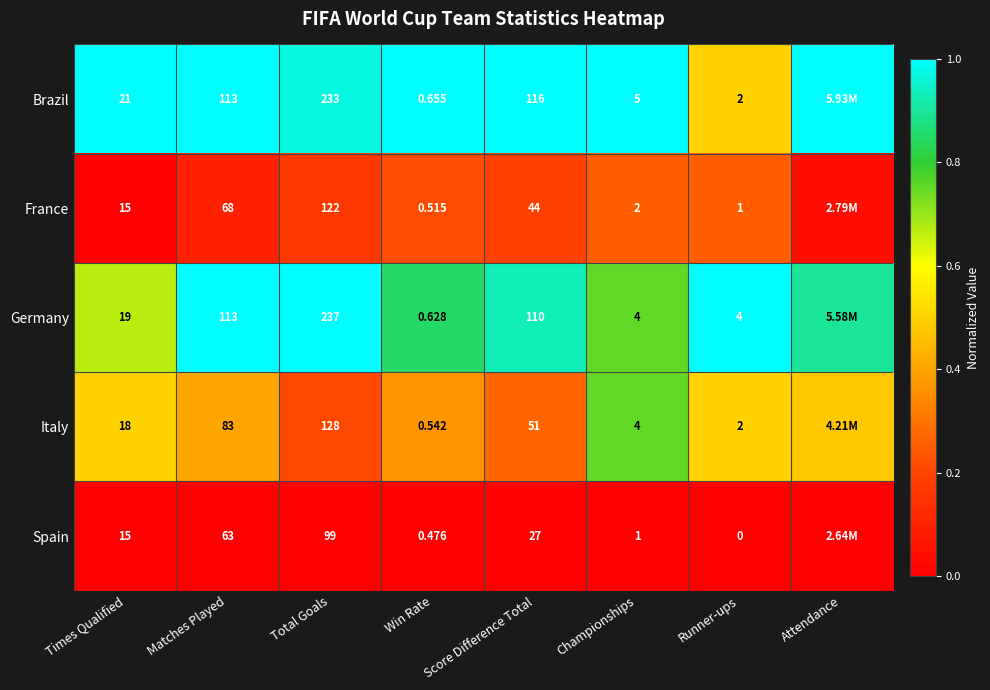

At Total Goals, list the series in order from smallest to largest.

Spain, France, Italy, Brazil, Germany